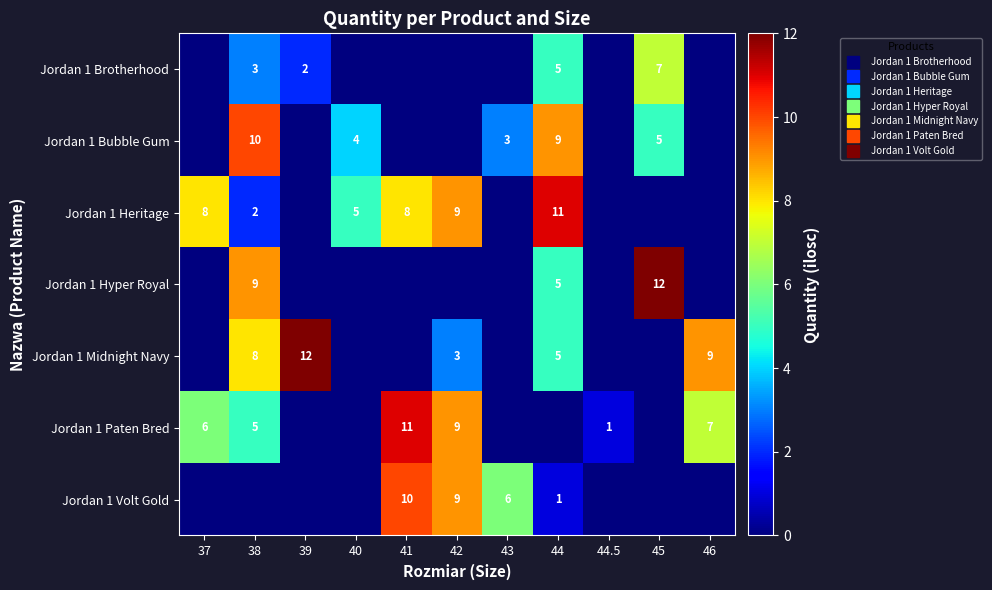

Count the number of categories in the chart.

11